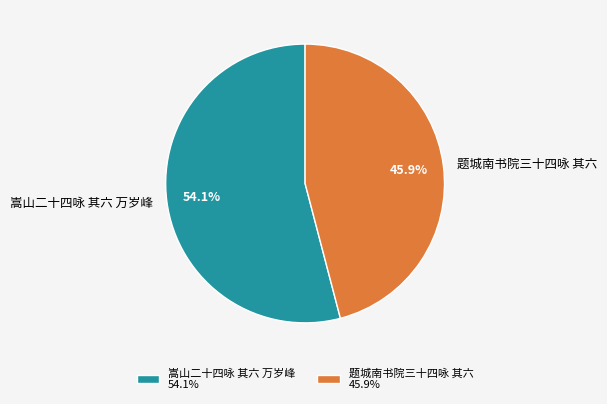

Which slice is the smallest?

题城南书院三十四咏 其六